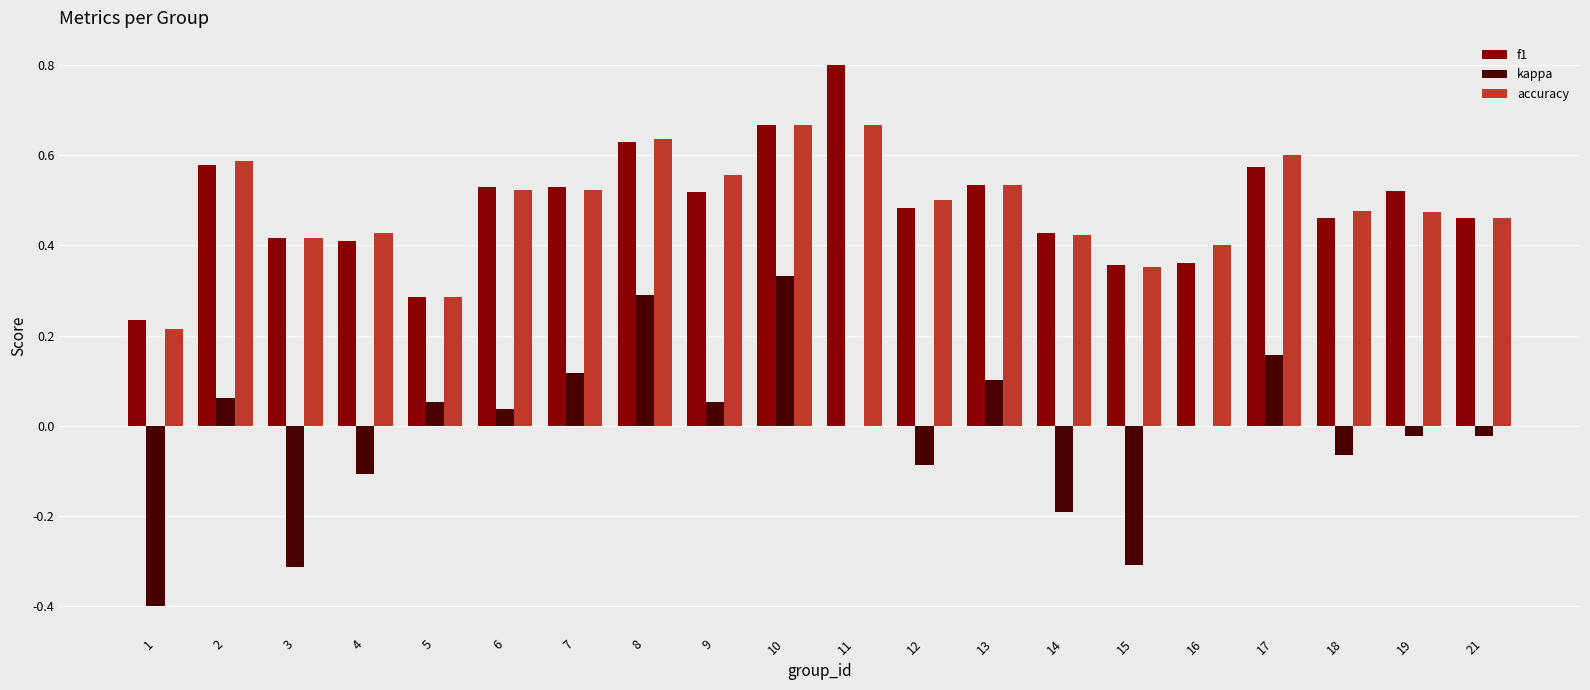

Is it true that accuracy equals 0.6 at 8?

True